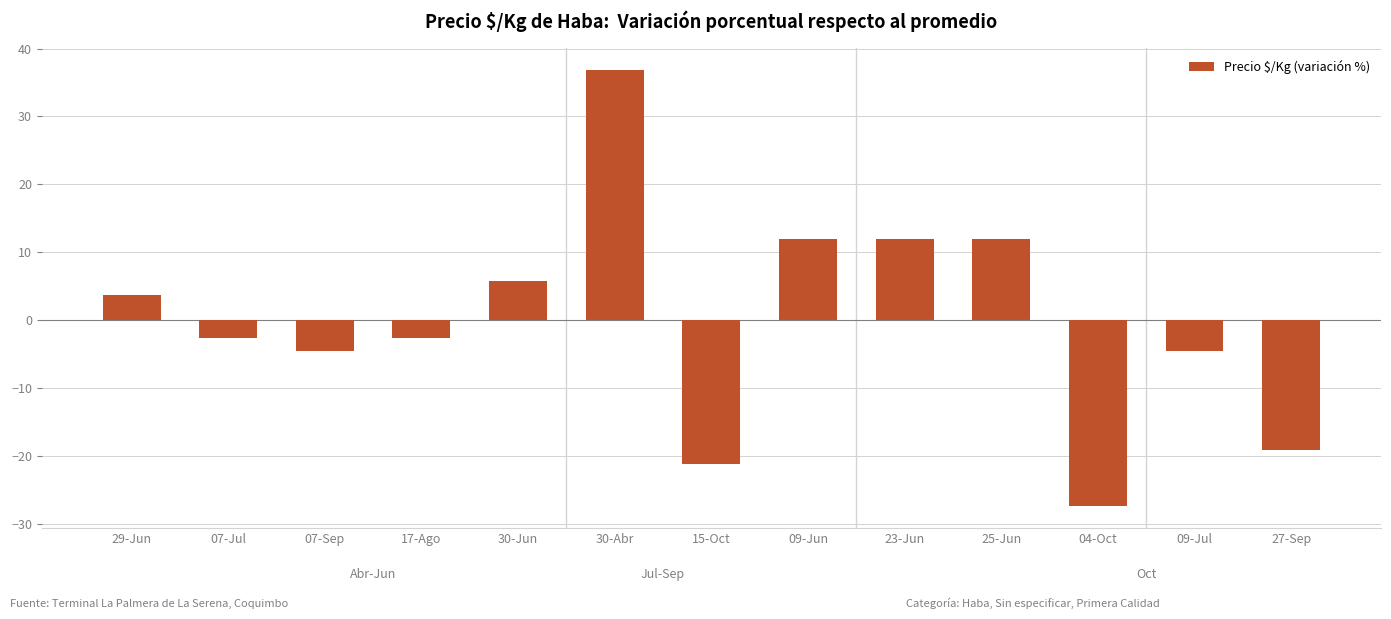

At which category does the chart reach its minimum across all series?

04-Oct